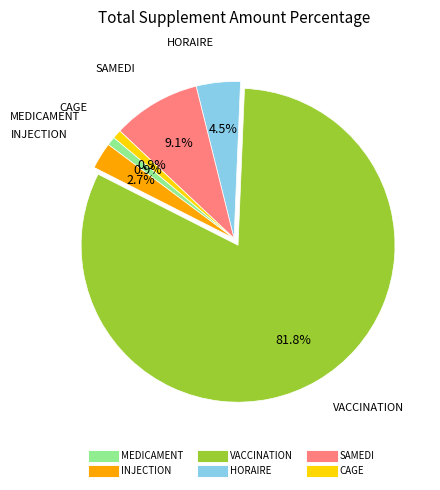

Is the sum of SAMEDI and INJECTION greater than half?

No